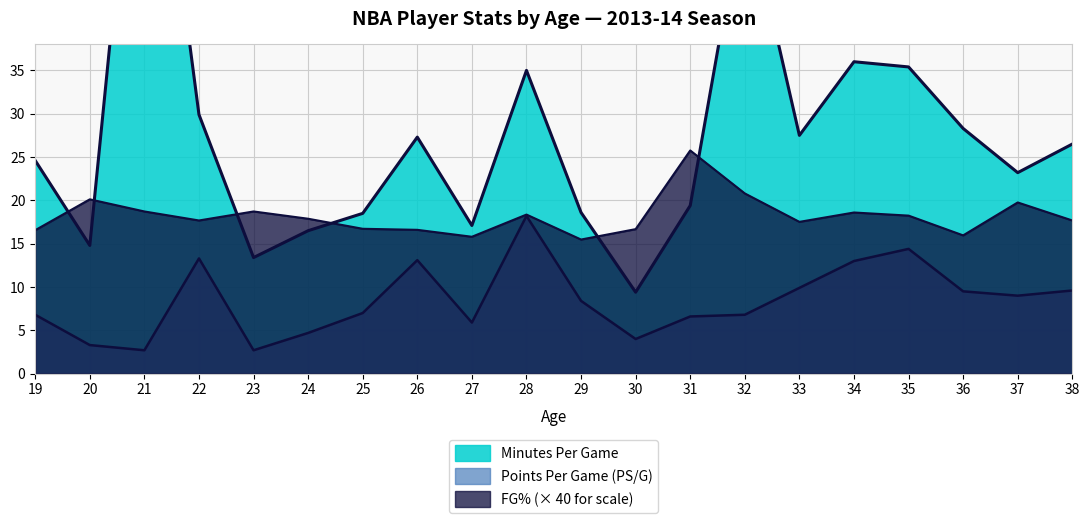

How many lines are shown in the chart?

3